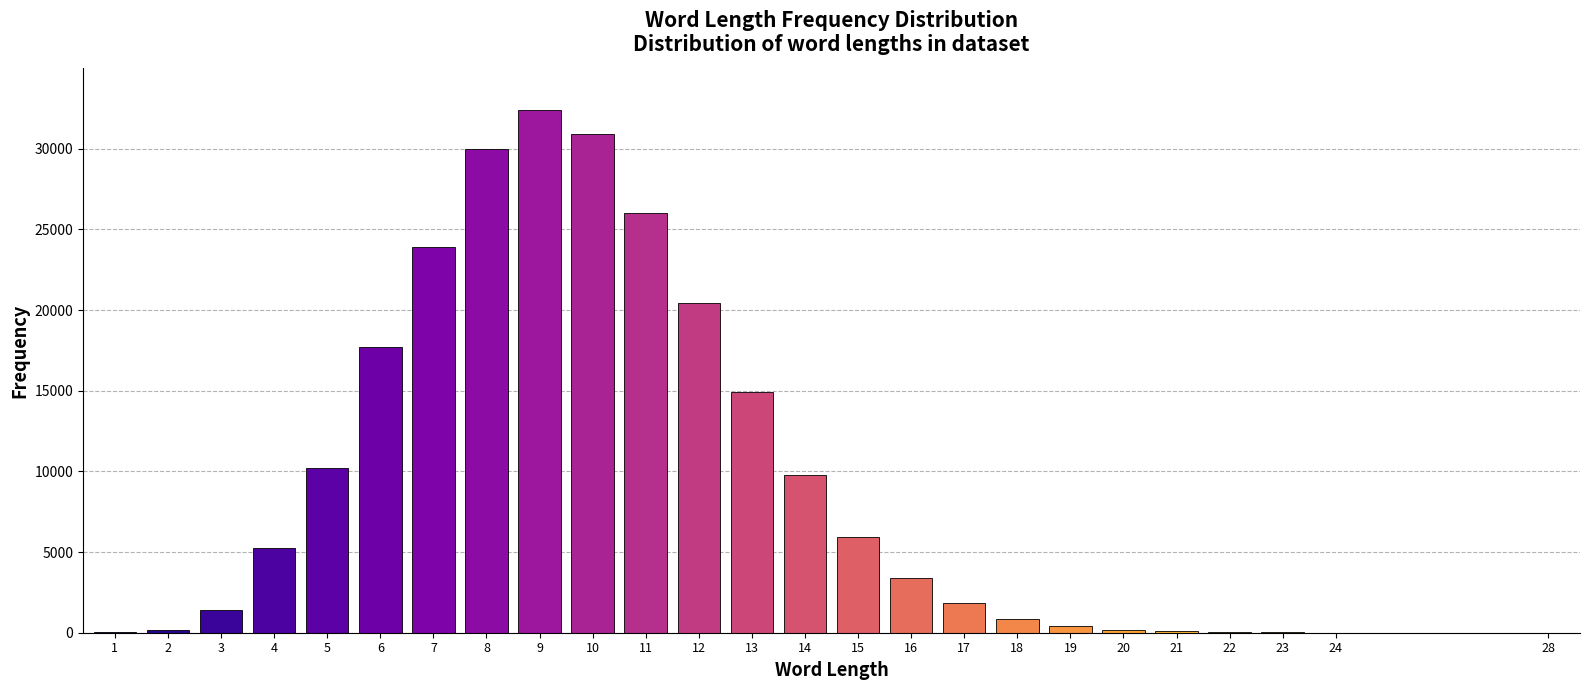

The value at 10 is 51100. True or false?

False